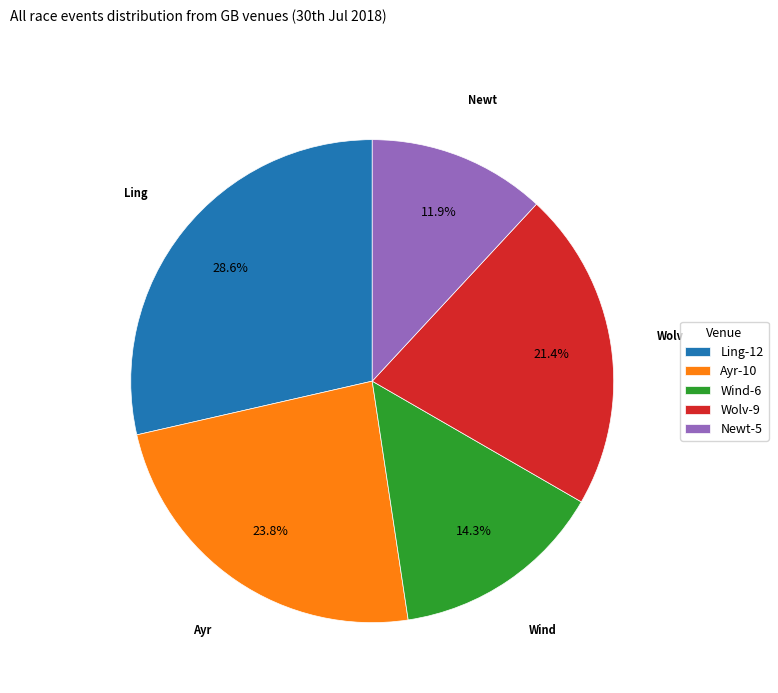

Is there a majority slice in this chart?

No